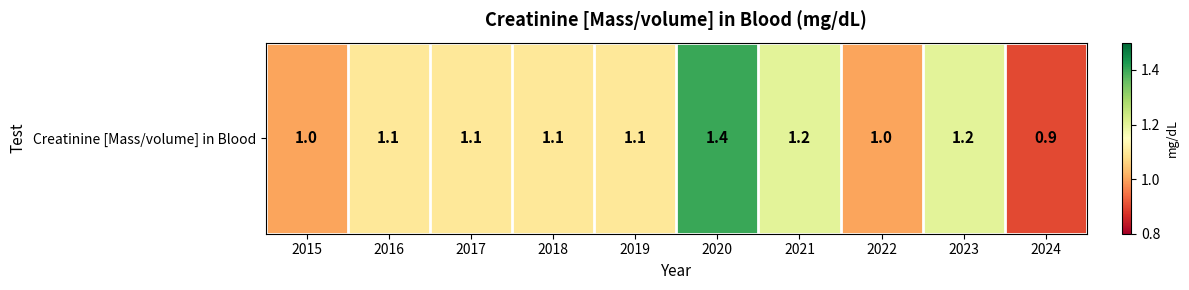

Reading left to right, extract all data points from this chart.

1.0	1.1	1.1	1.1	1.1	1.4	1.2	1.0	1.2	0.9